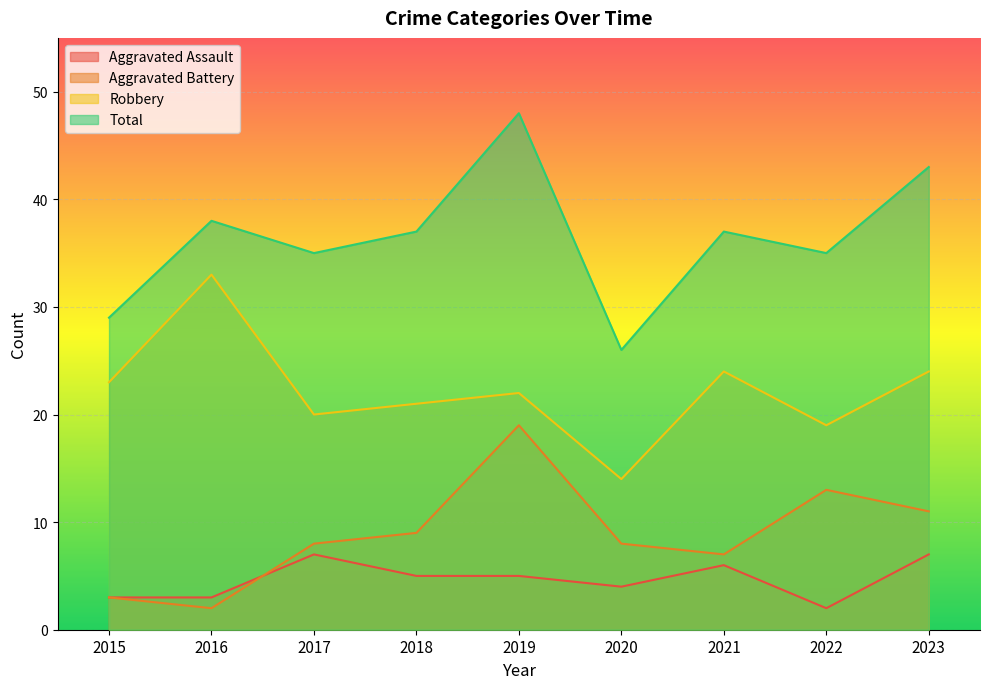

How many interior local peaks does the Total series have?

3